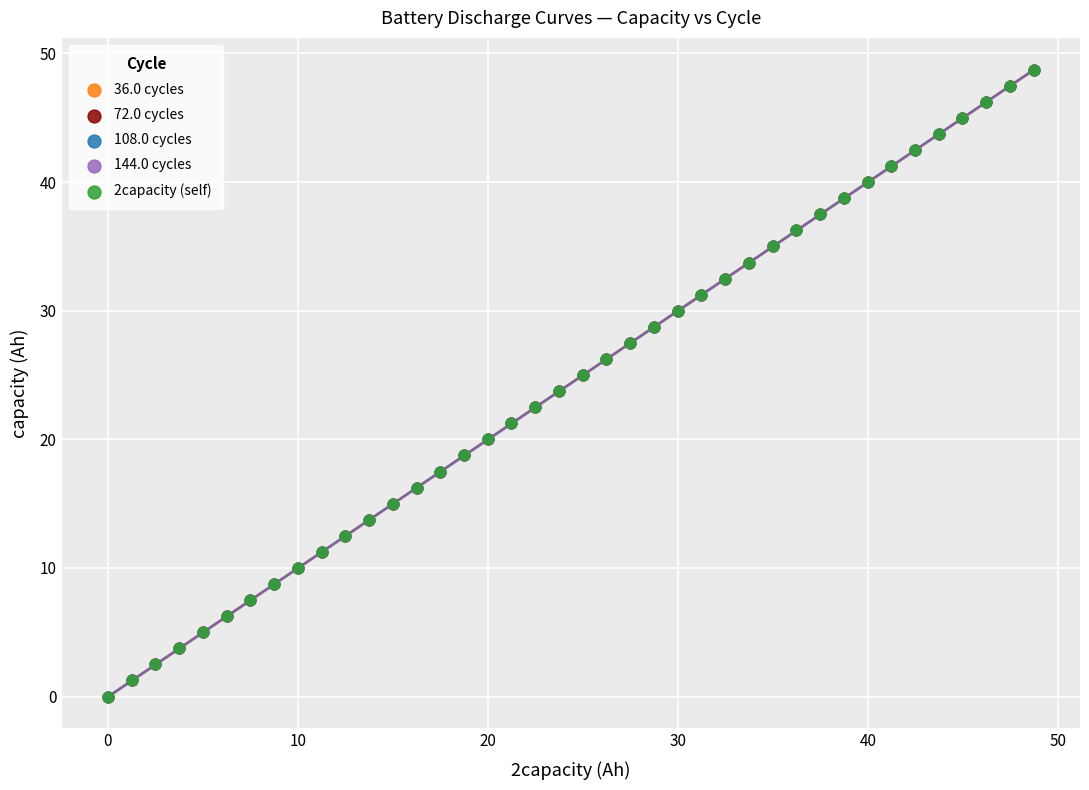

What are all the series names shown in the legend?

36.0 cycles, 72.0 cycles, 108.0 cycles, 144.0 cycles, 2capacity (self)